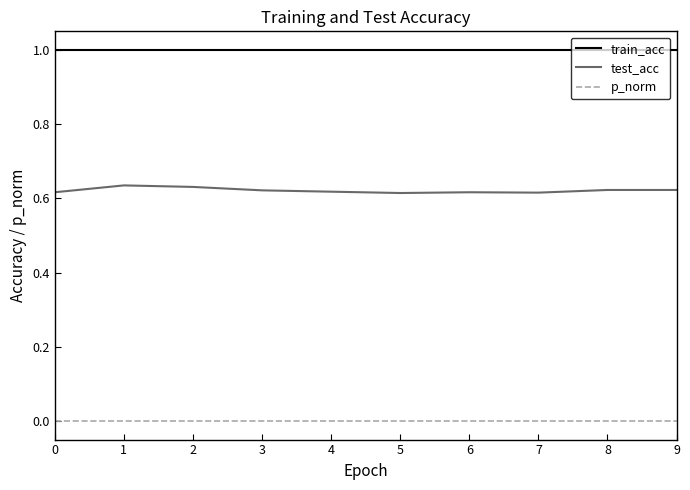

What is the difference between the highest and lowest values at 9?

1.0